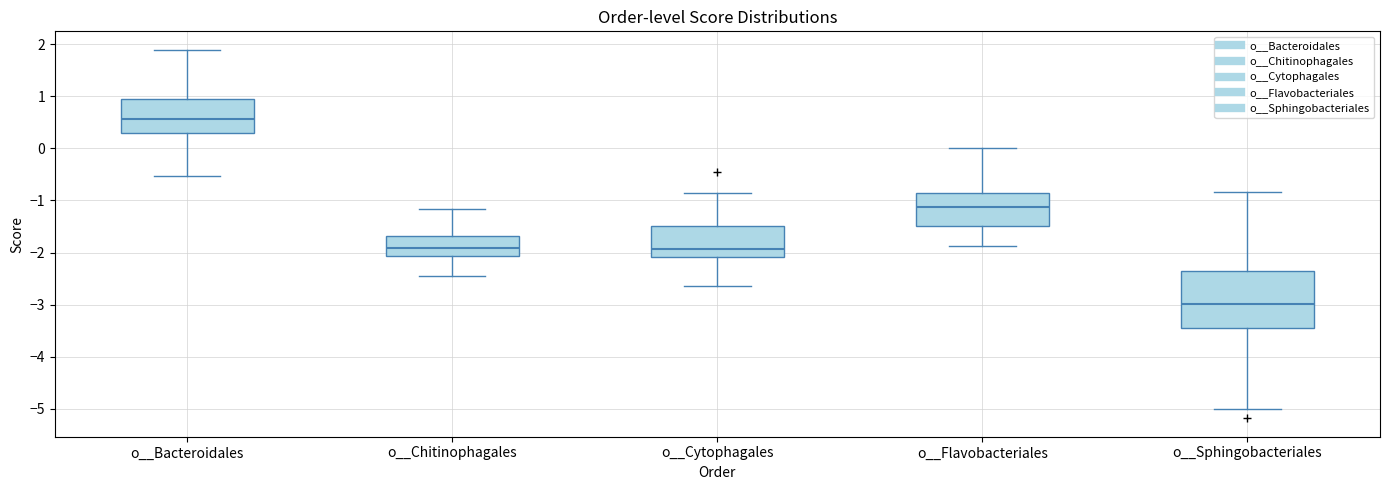

Reading left to right, transcribe this box plot: for each box, give where its median line is, the range the box spans, and where its two whiskers end, as read against the y-axis. The values are not printed on the chart, so give them approximately, as read against the axis.

o__Bacteroidales: median 0.6, box 0.3 to 1.0, whiskers -0.5 to 1.9
o__Chitinophagales: median -1.9, box -2.1 to -1.7, whiskers -2.5 to -1.2
o__Cytophagales: median -1.9, box -2.1 to -1.5, whiskers -2.6 to -0.9
o__Flavobacteriales: median -1.1, box -1.5 to -0.9, whiskers -1.9 to 0.0
o__Sphingobacteriales: median -3.0, box -3.4 to -2.4, whiskers -5.0 to -0.8